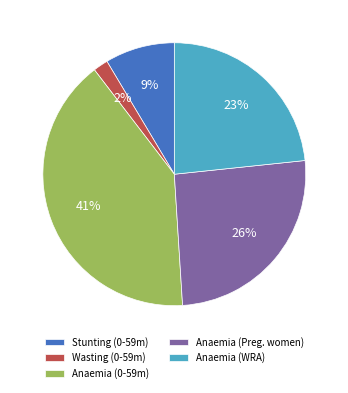

To the nearest percent, what is the combined percentage of Wasting (0-59m) and Anaemia (WRA)?

25%